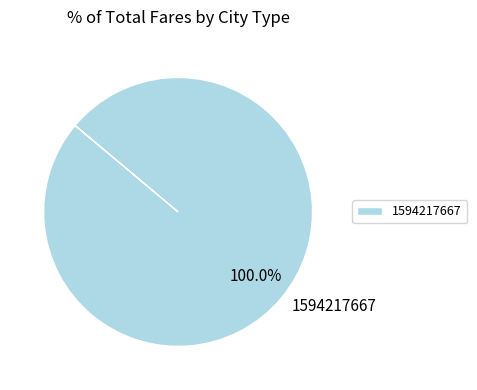

Count the number of slices in the pie.

1